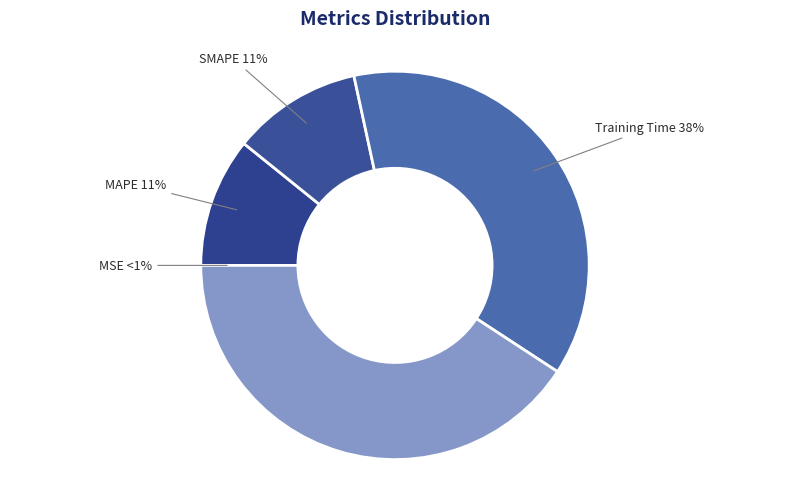

Is there a majority slice in this chart?

No